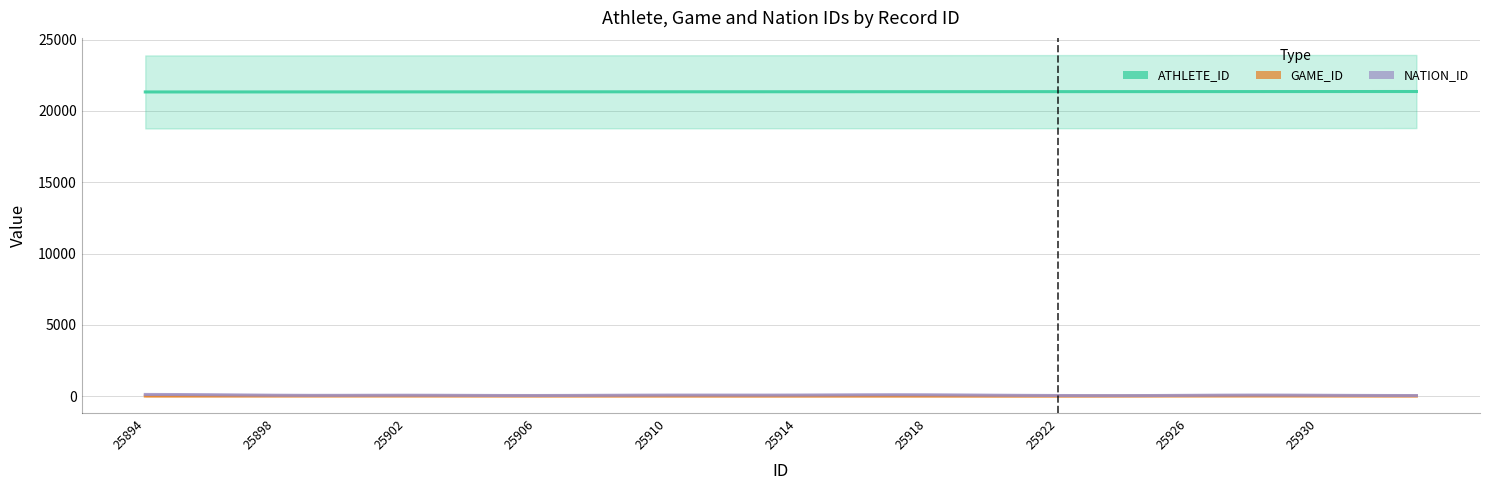

How many data points in NATION_ID are above 75?

20